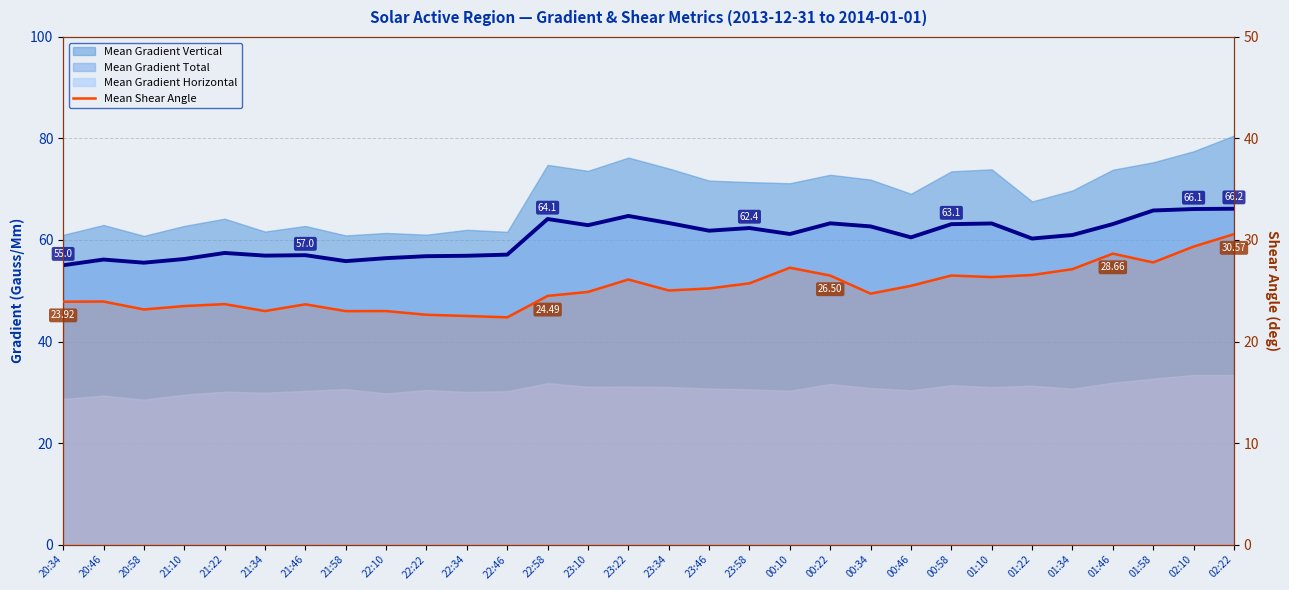

Approximately how many times larger is the value at 21:34 compared to 00:22?

0.9